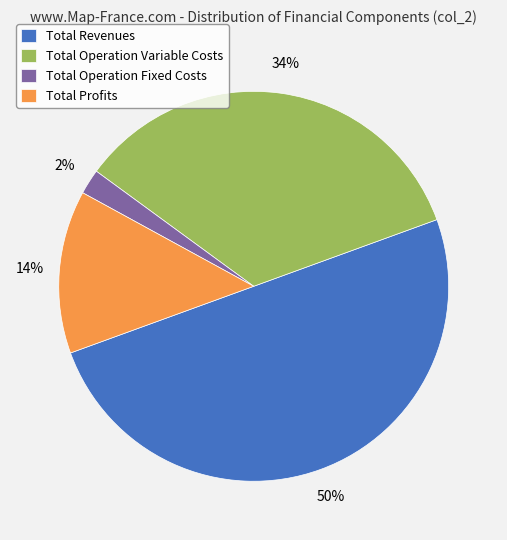

Between Total Revenues and Total Operation Fixed Costs, which is larger?

Total Revenues